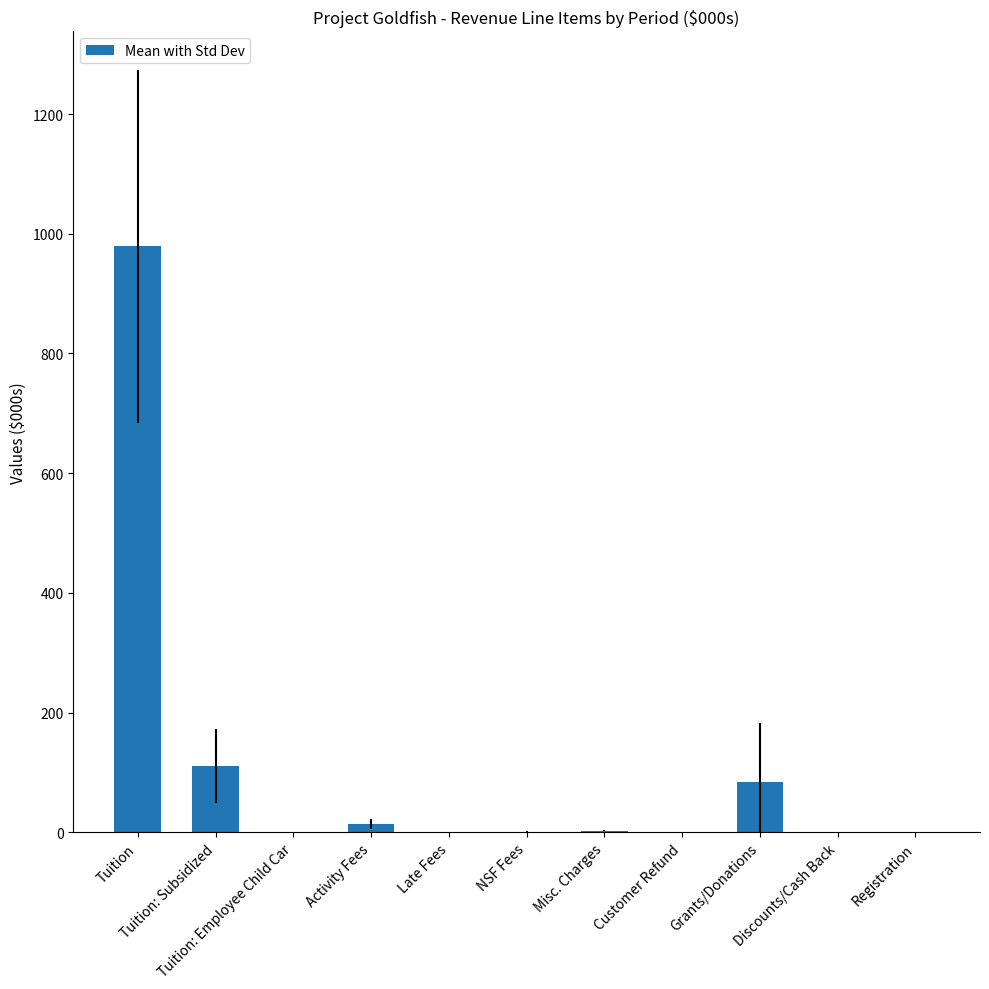

What is the difference between the values at Customer Refund and Tuition: Employee Child Car?

0.1